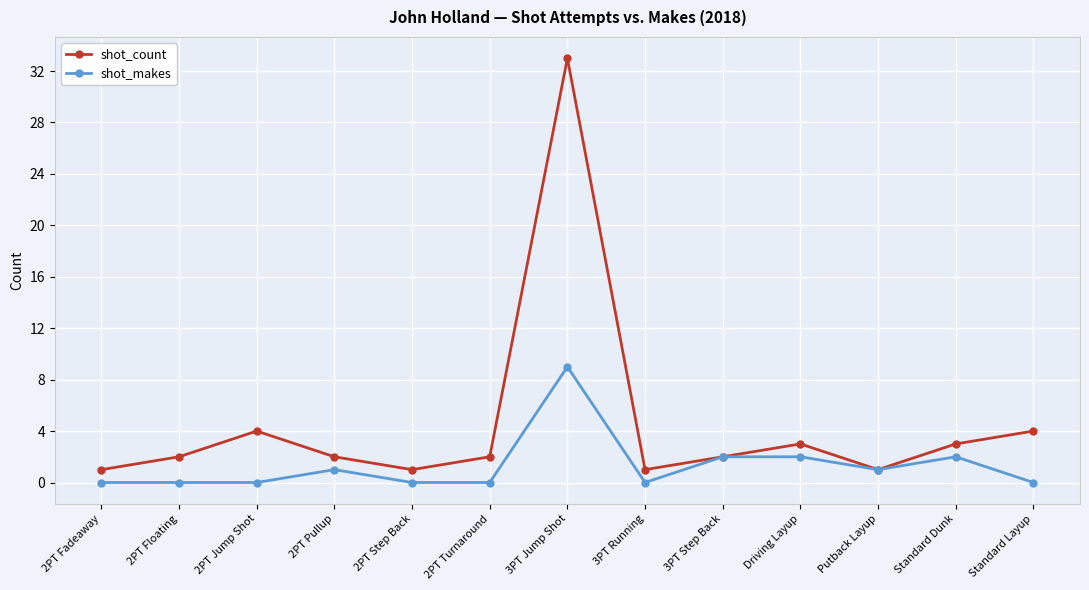

How many distinct data groups are displayed?

2